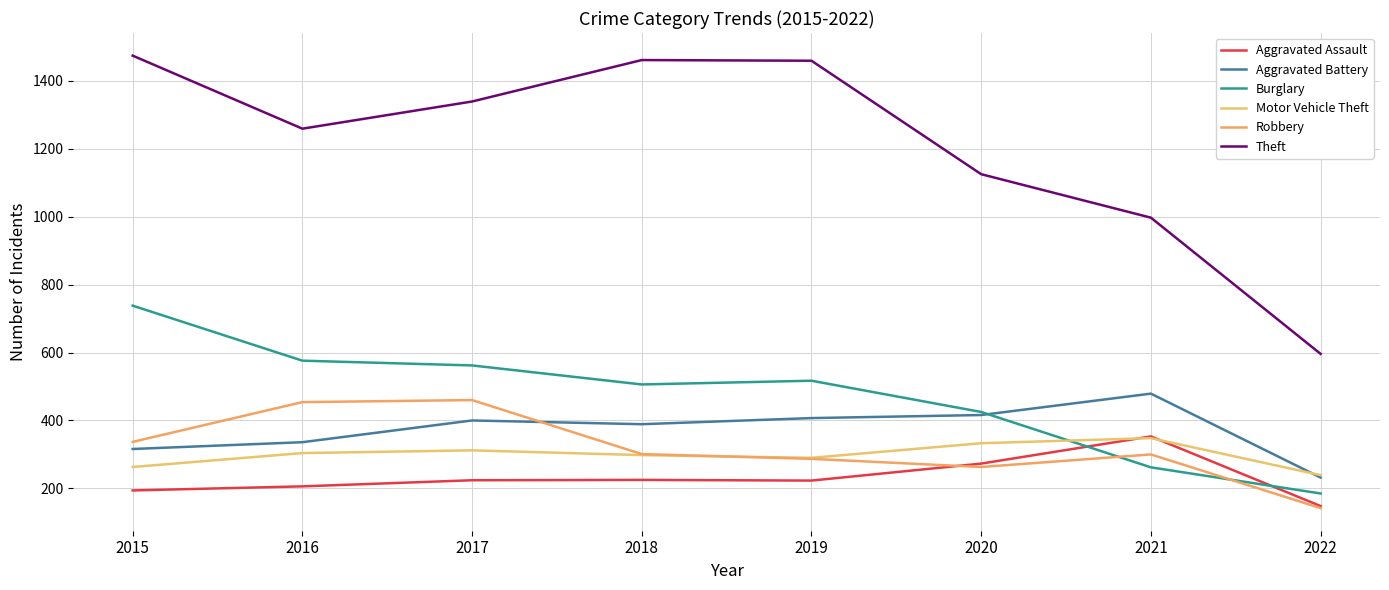

What is the minimum value for Aggravated Battery?

232